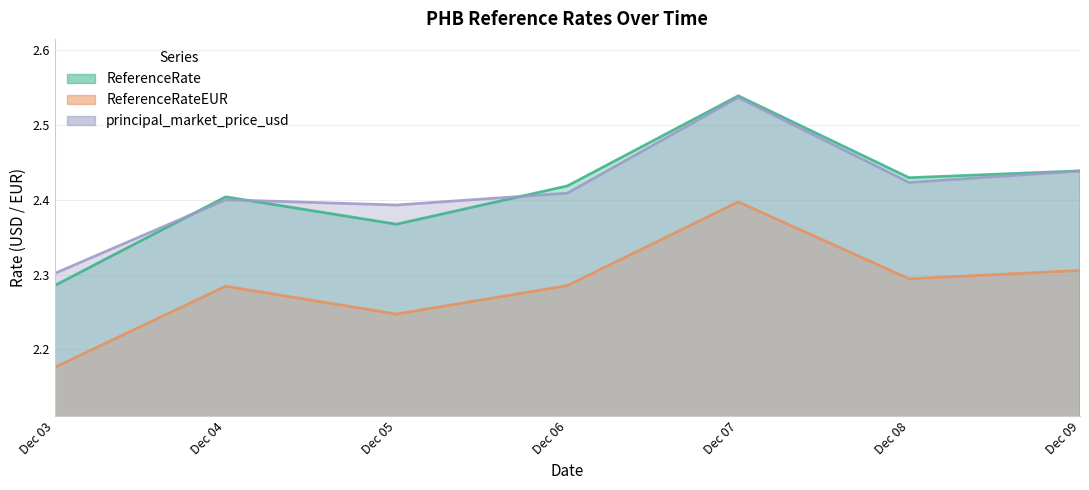

Where is ReferenceRateEUR nearest to the value 2?

Dec 03